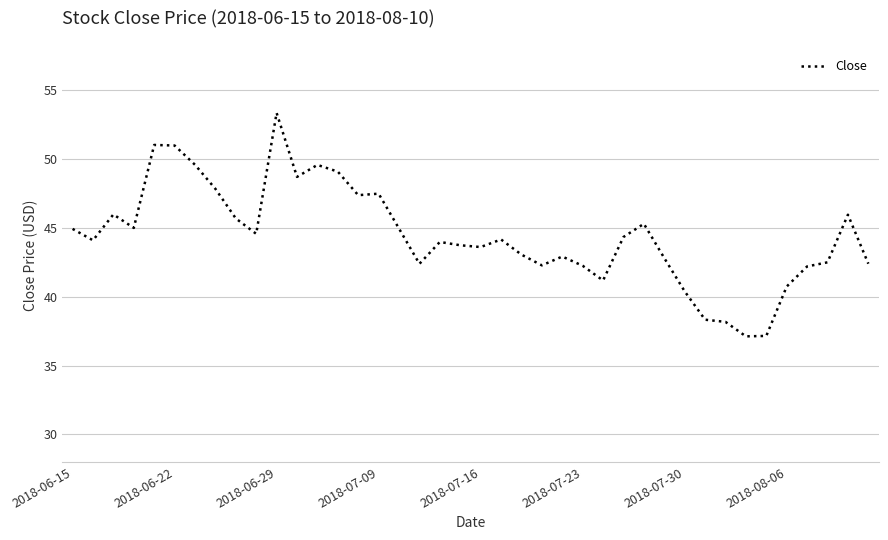

What is the minimum value shown in the chart?

37.1